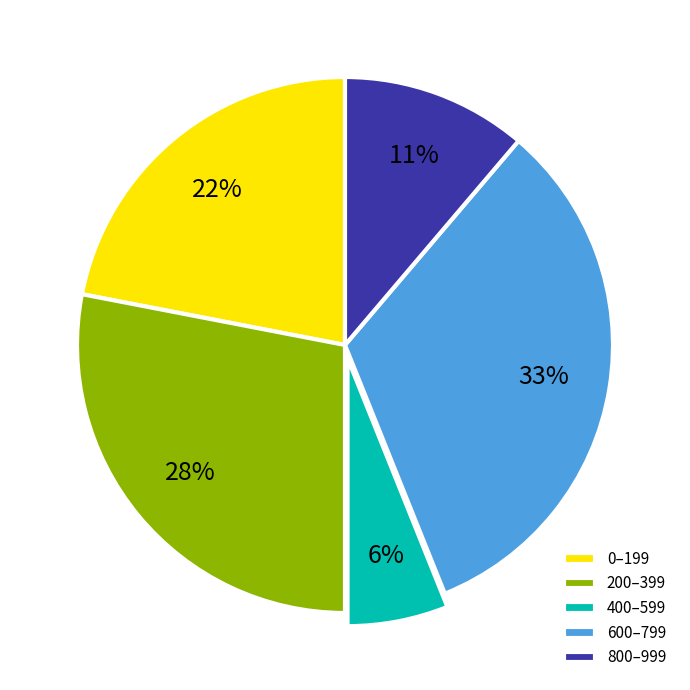

Which slice is the smallest?

400–599